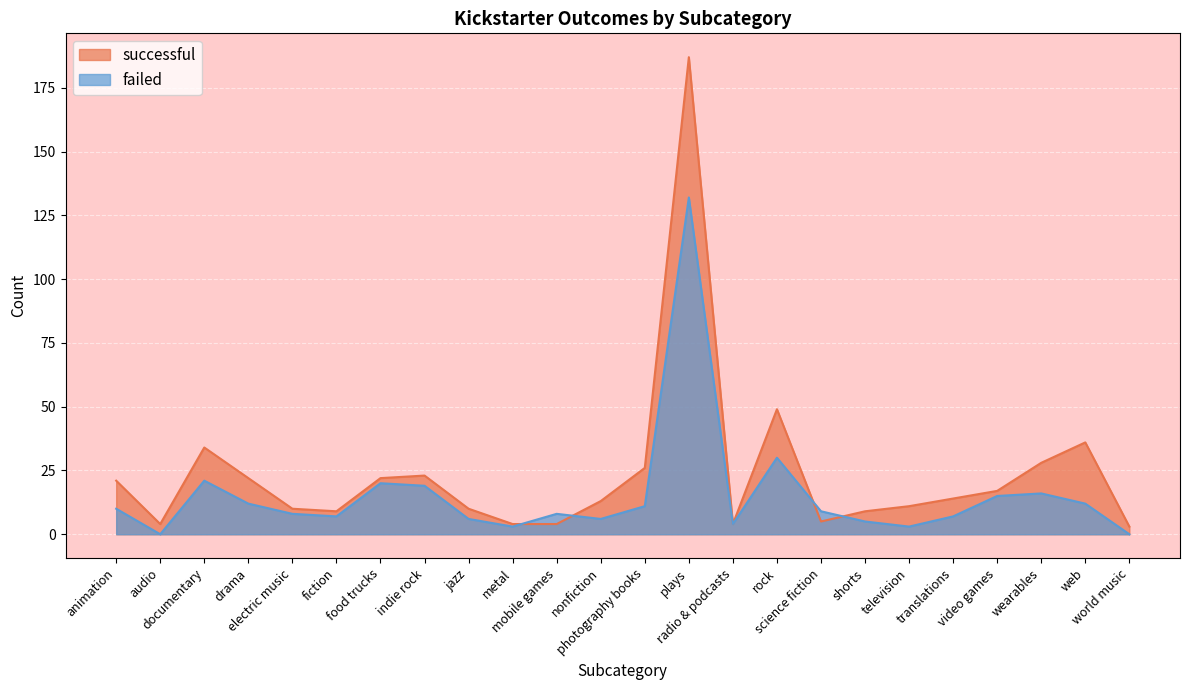

Which category has the highest value in the failed series?

plays